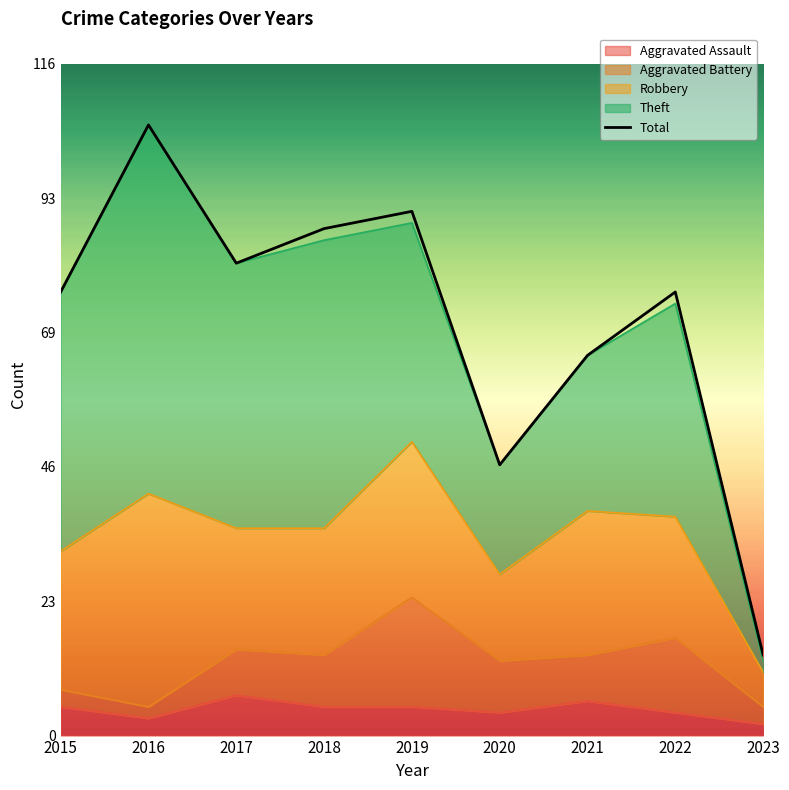

Rank the series by their maximum value, from lowest to highest.

Aggravated Assault, Aggravated Battery, Robbery, Theft, Total